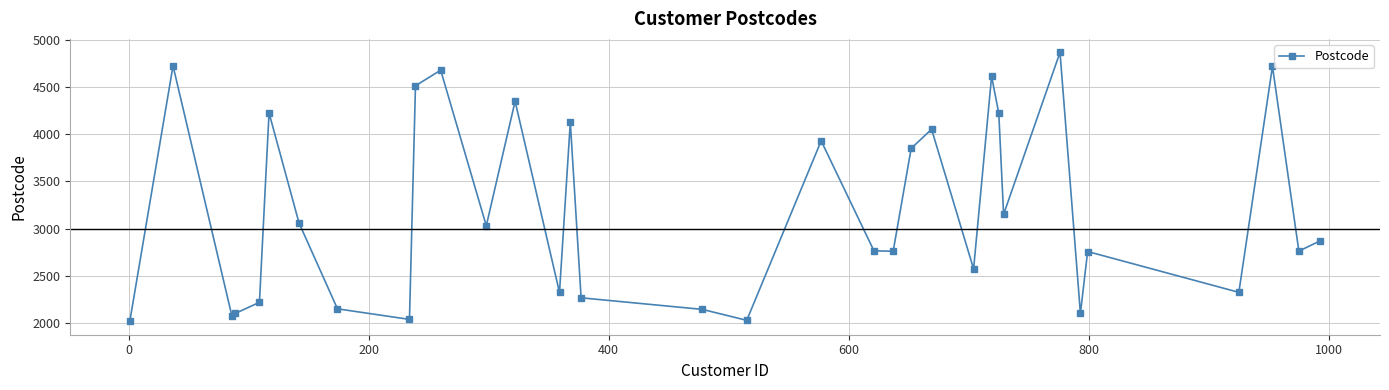

How many points are higher than both their immediate neighbors (excluding endpoints)?

11